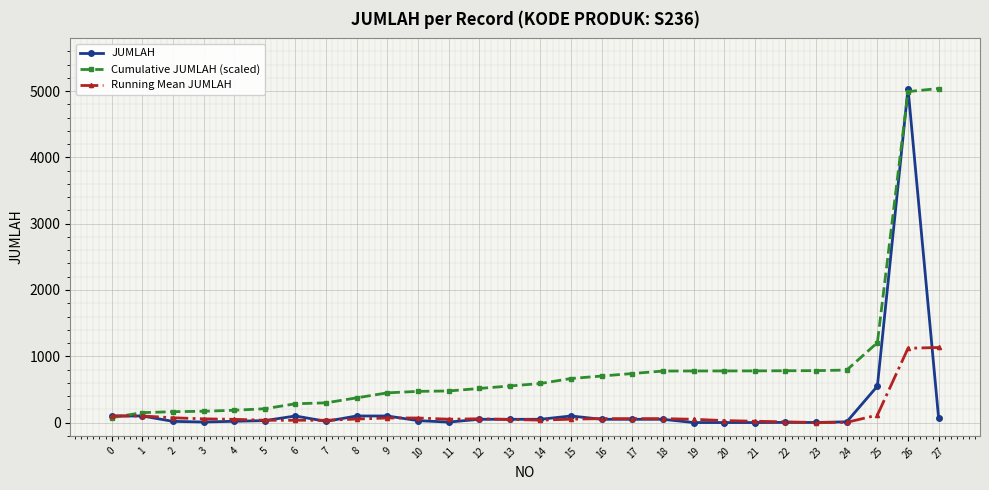

At which category is the sum across all series the highest?

26